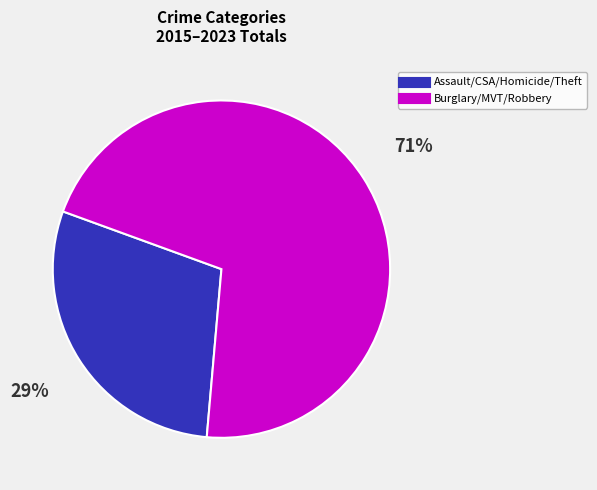

Is there a majority slice in this chart?

Yes